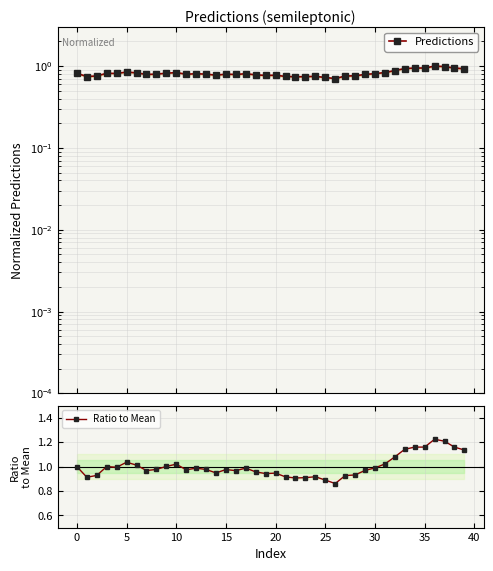

What are all the series names shown in the legend?

Predictions, Ratio to Mean